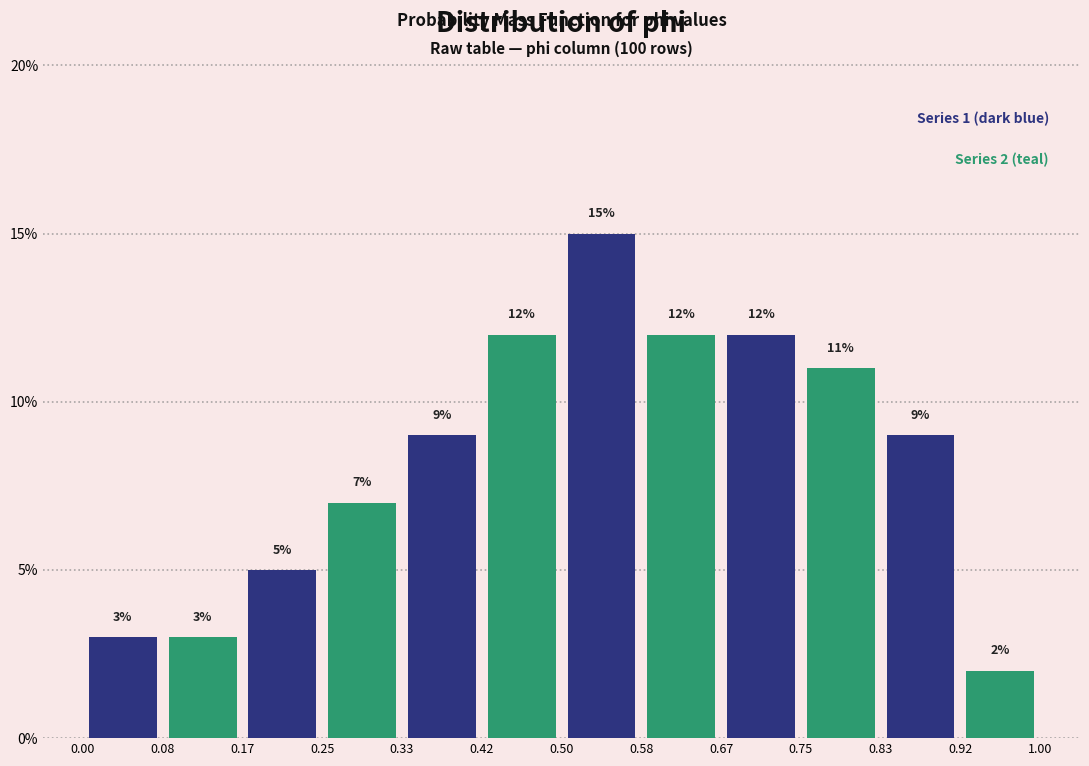

Reading left to right, transcribe this chart: for each bar, give the range it covers on the x-axis and its height.

0.00 to 0.08: 3
0.08 to 0.17: 3
0.17 to 0.25: 5
0.25 to 0.33: 7
0.33 to 0.42: 9
0.42 to 0.50: 12
0.50 to 0.58: 15
0.58 to 0.67: 12
0.67 to 0.75: 12
0.75 to 0.83: 11
0.83 to 0.92: 9
0.92 to 1.00: 2